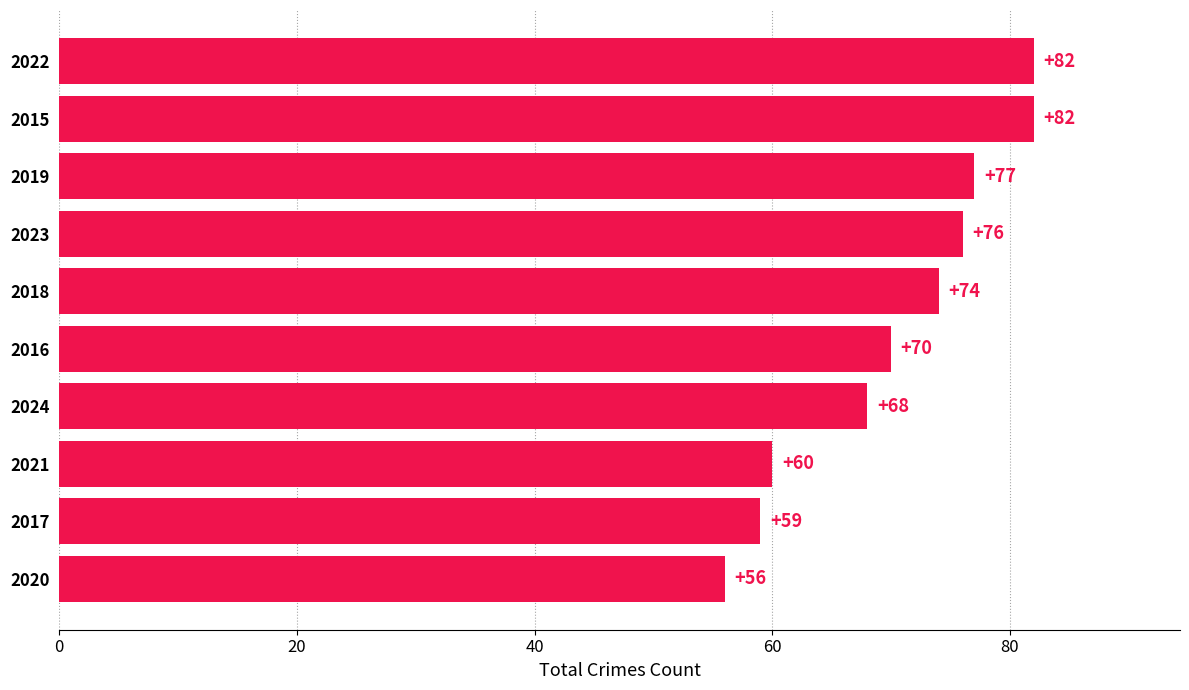

How many bars are there in total?

10